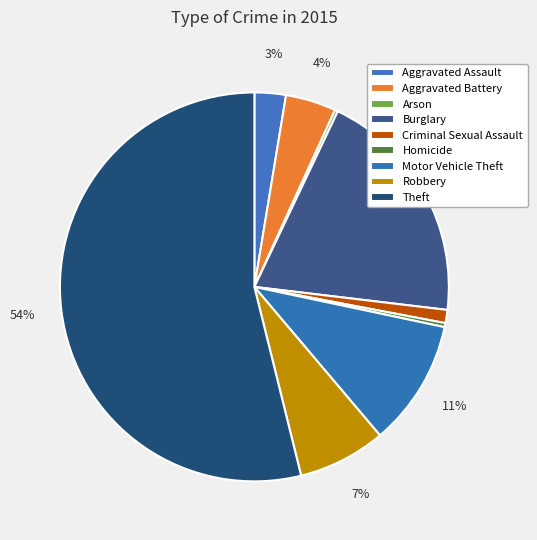

To the nearest percent, what percentage of the pie is Criminal Sexual Assault?

1%